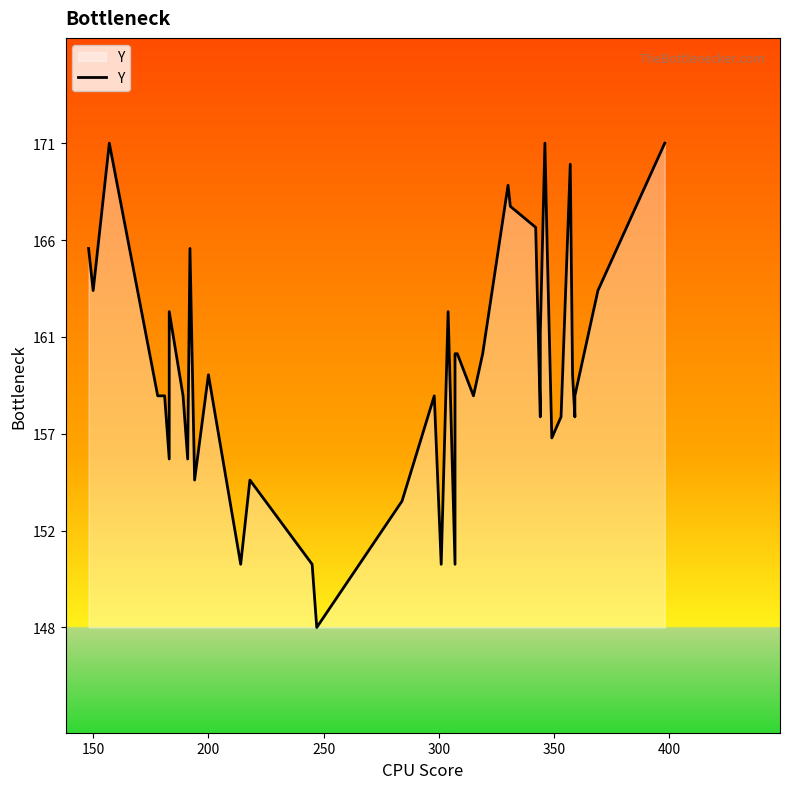

How many lines are shown in the chart?

1